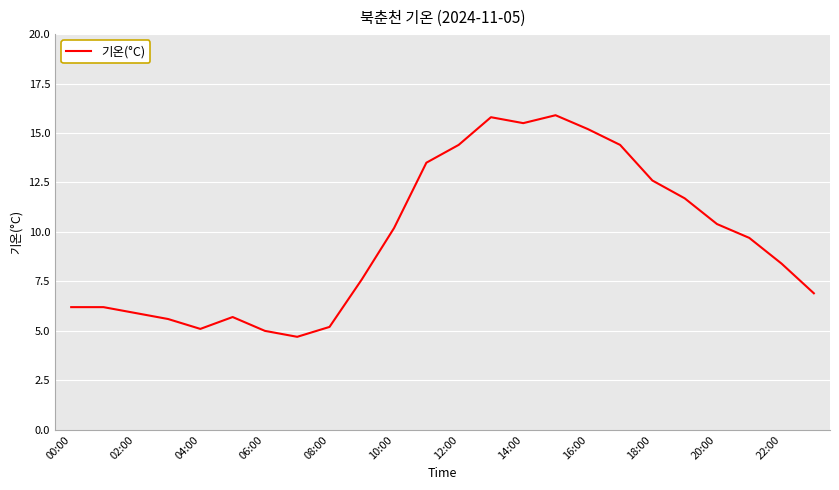

What is the greatest value displayed?

15.9